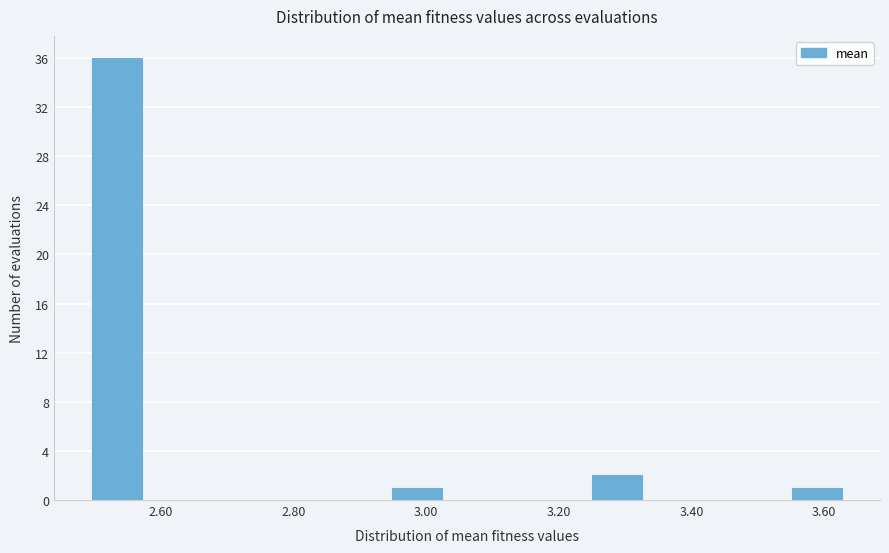

Around what value on the x-axis is the tallest bar? Give the approximate position of its centre, as read against the axis.

2.54